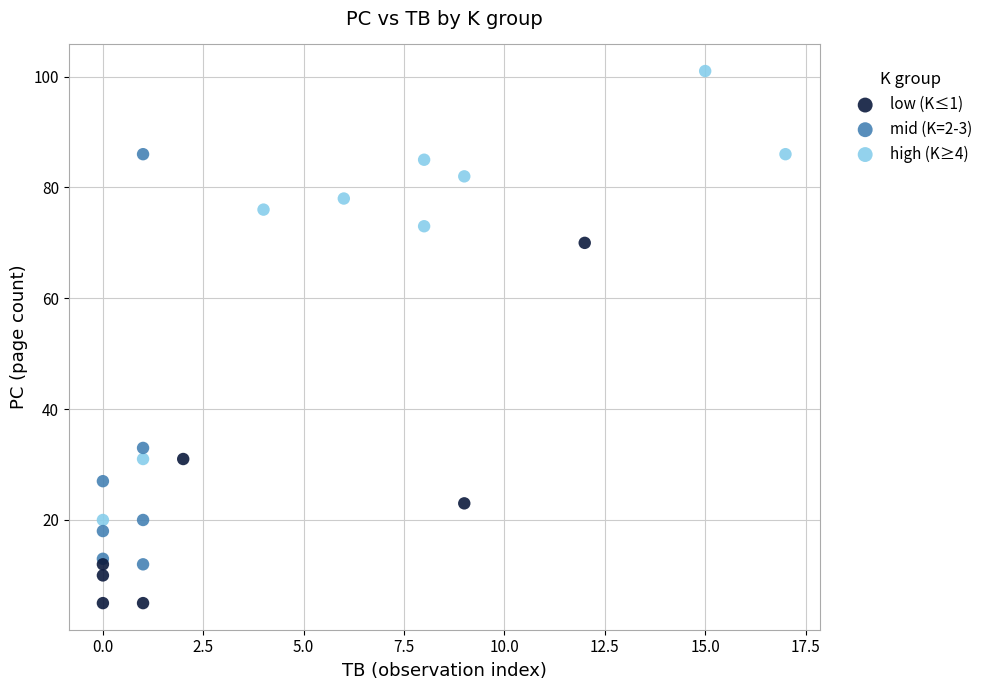

Which series reaches the maximum Y coordinate?

high (K≥4)